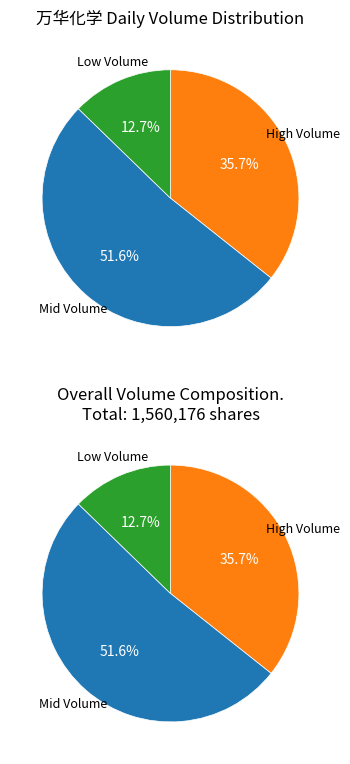

Is it true that 2022-11-01 is 1% of the pie?

False